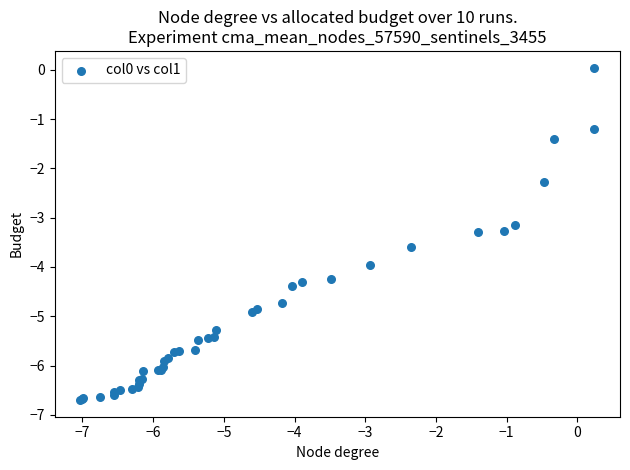

What Y value in the scatter plot is closest to -3?

-3.1